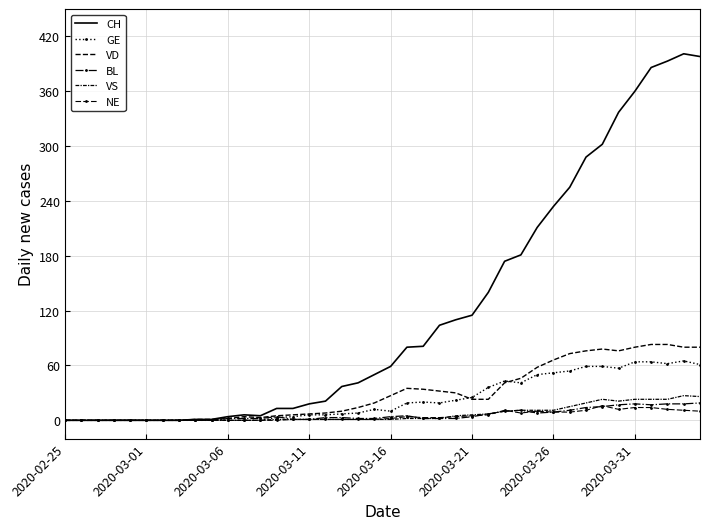

Which series has the largest total across all categories?

CH